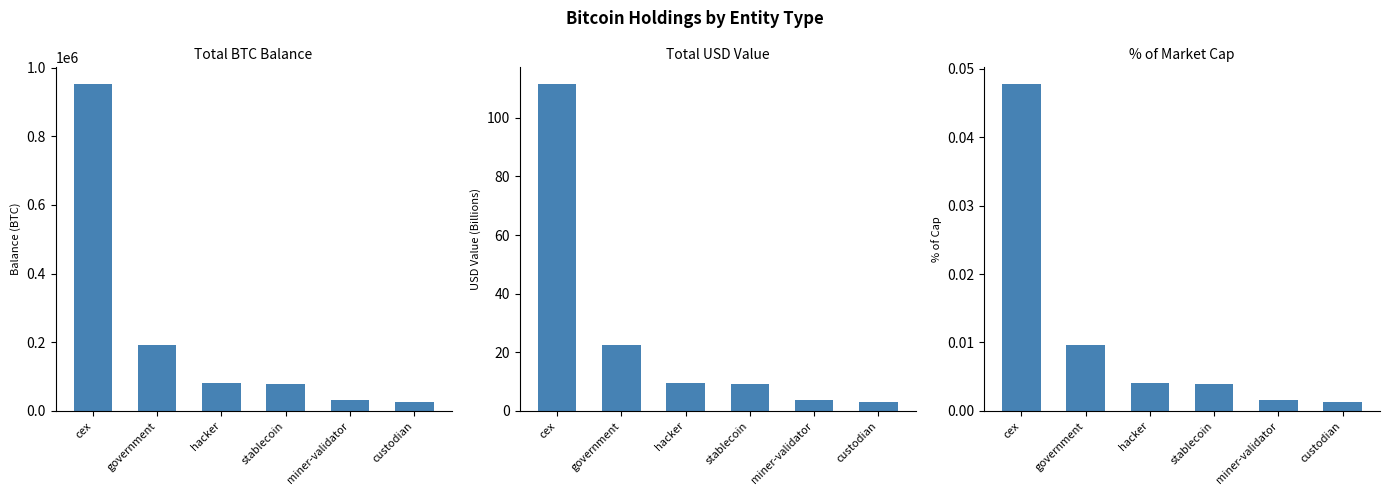

Does the chart contain any negative values?

No